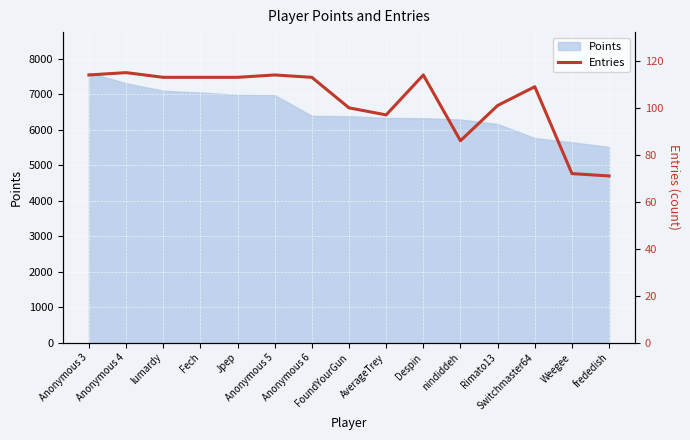

How many points are lower than both their immediate neighbors (excluding endpoints)?

2